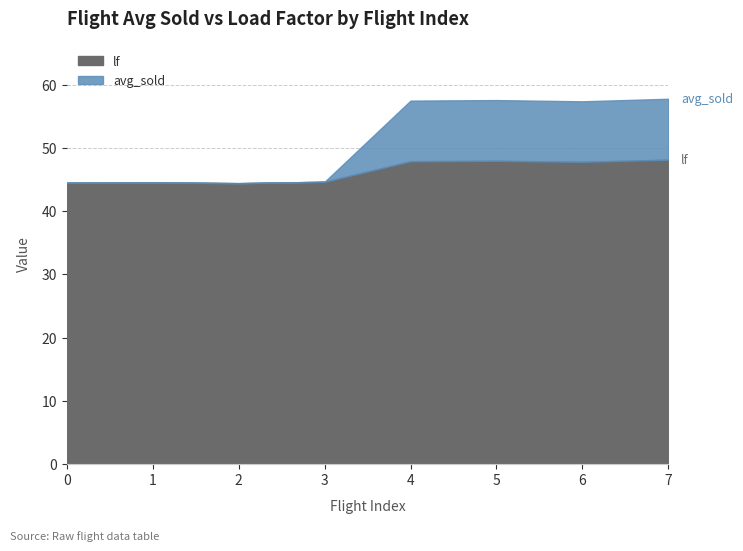

Is the value of avg_sold at 2 greater than the value of lf at 4?

No